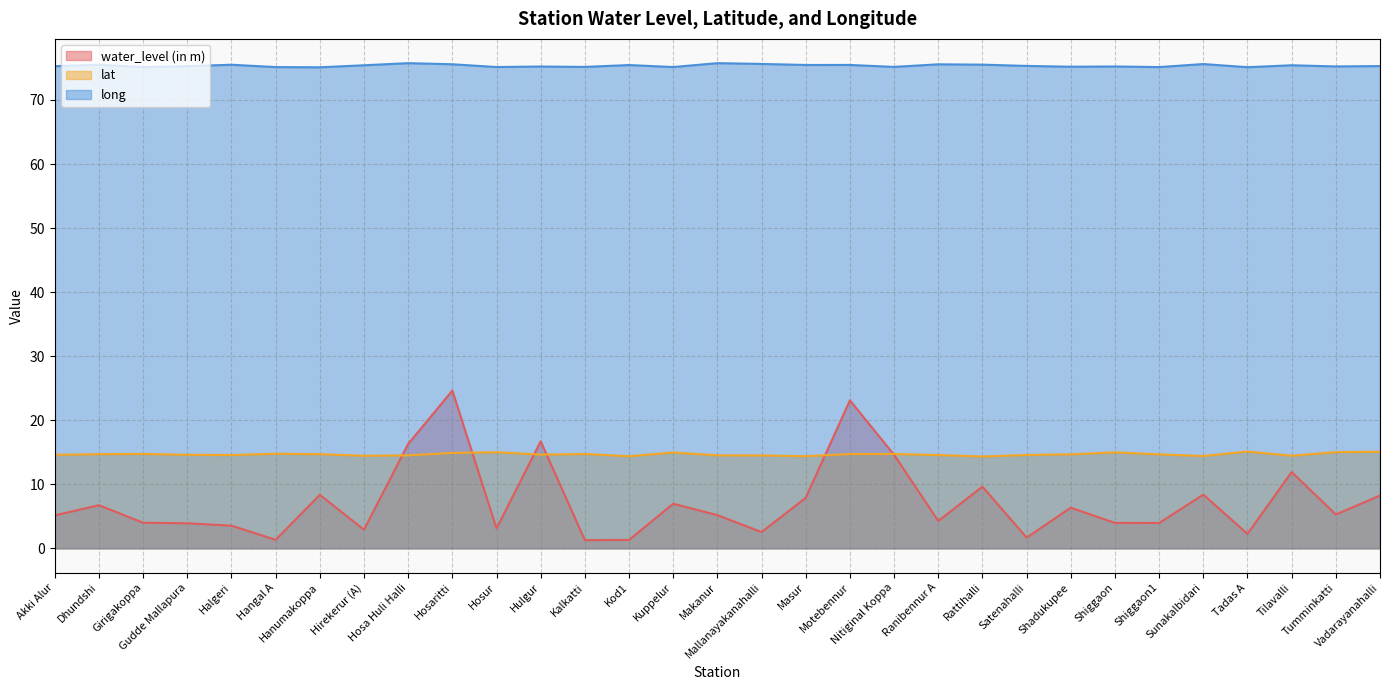

Which has a higher value, Hangal A or Shiggaon1?

Shiggaon1